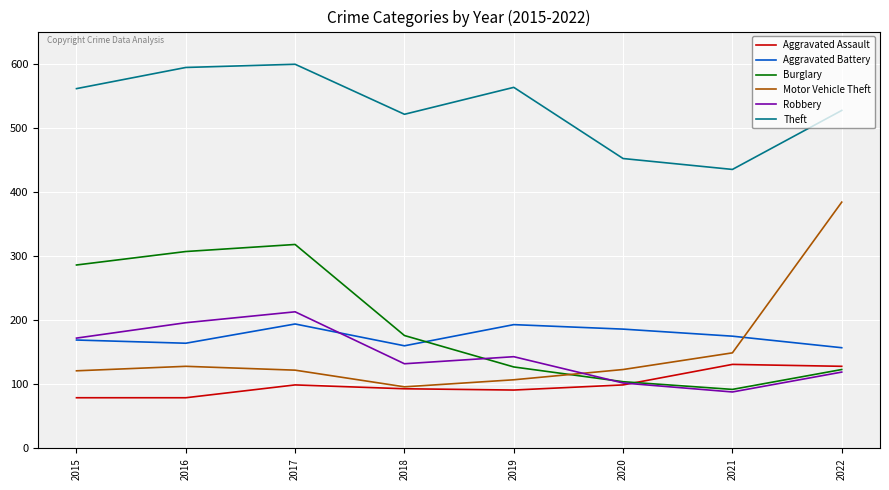

How many interior local valleys does the Burglary series have?

1